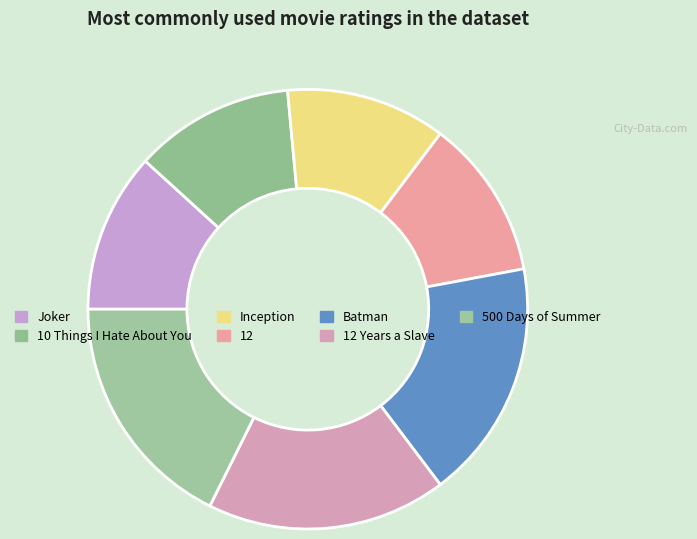

Is it true that Inception is 26% of the pie?

False